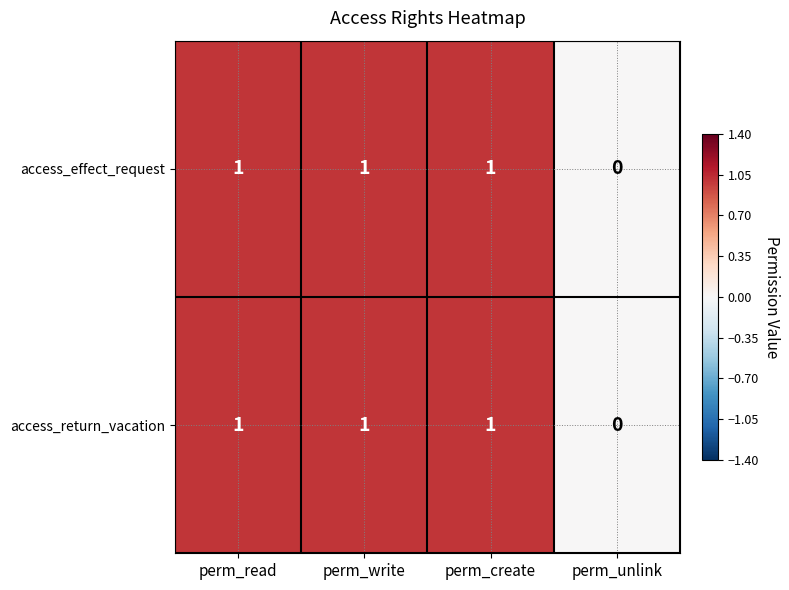

The value of access_effect_request at perm_write is 0. True or false?

False